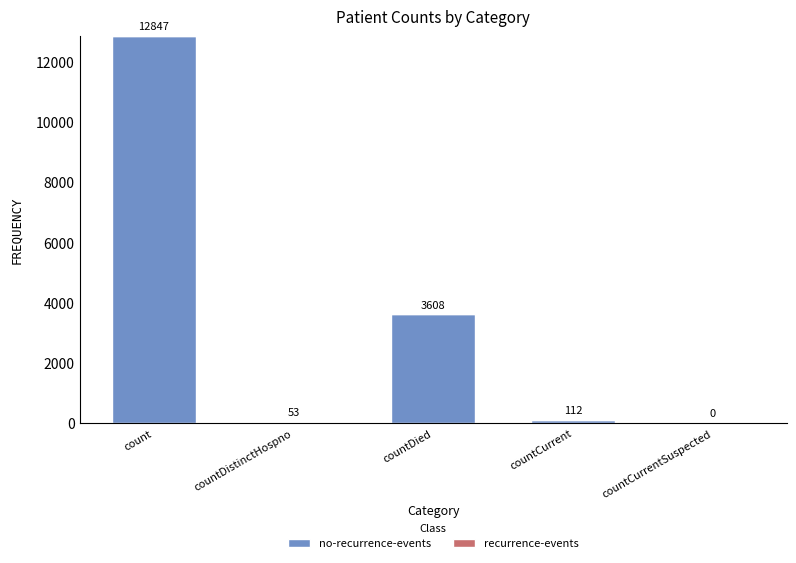

Count the number of categories in the chart.

5